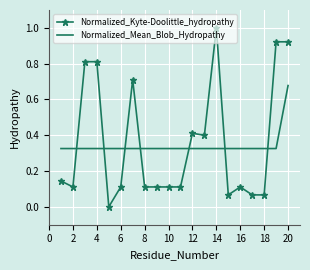

List the series in order of their peak value, highest first.

Normalized_Kyte-Doolittle_hydropathy, Normalized_Mean_Blob_Hydropathy